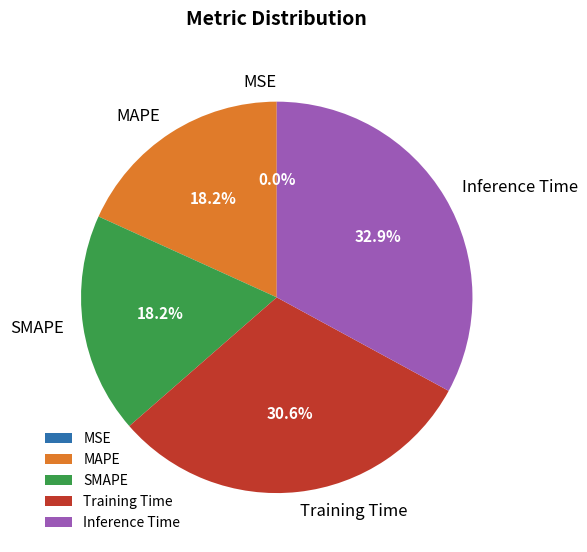

The Training Time slice represents 39% of the pie. True or false?

False